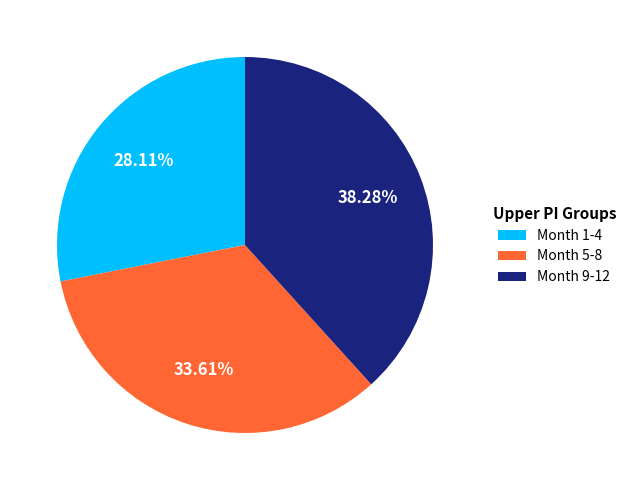

How many slices are in this pie chart?

3